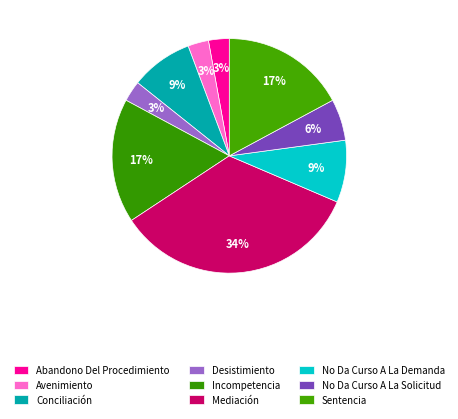

Count the number of slices in the pie.

9